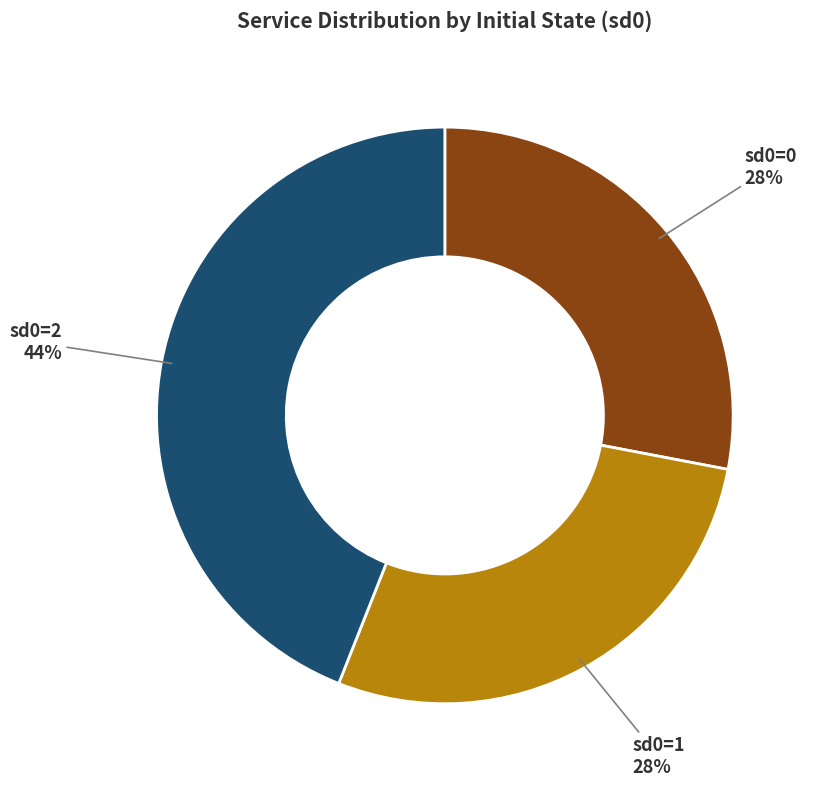

True or false: sd0=2 accounts for 44% of the total.

True